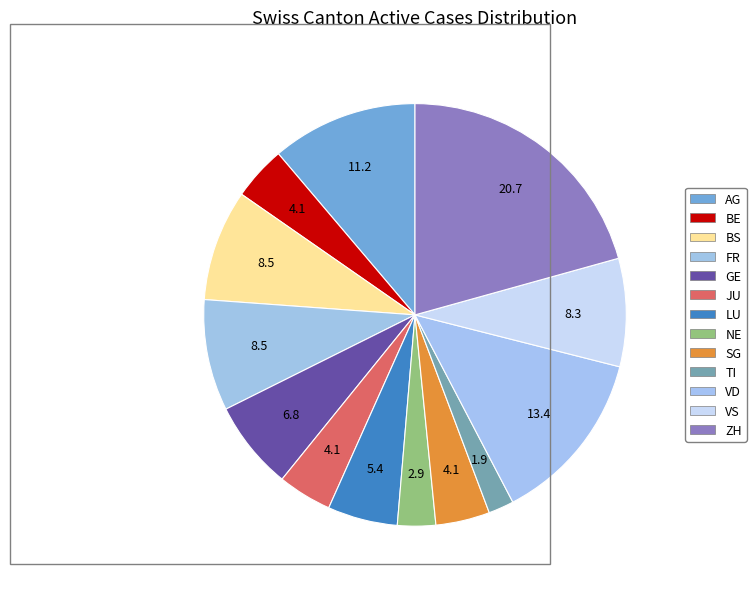

Count the number of slices in the pie.

13